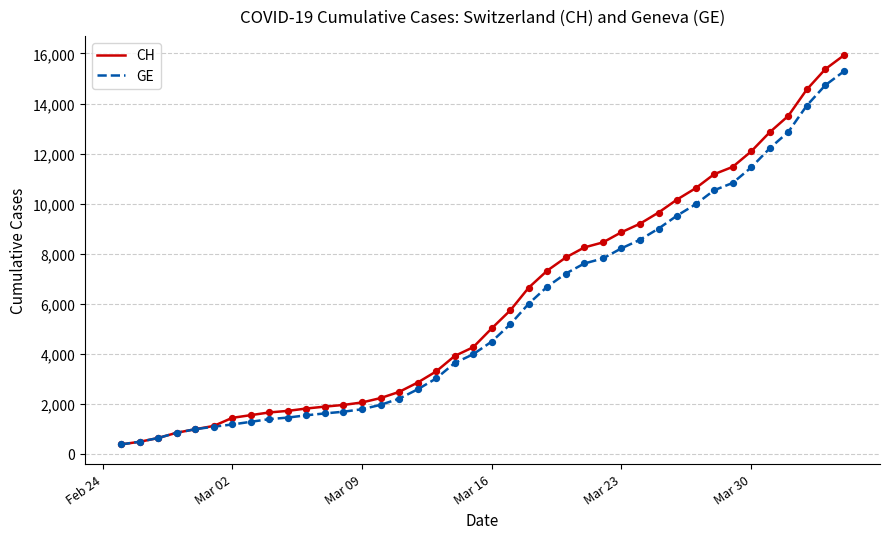

What is the highest value of the GE series?

15284